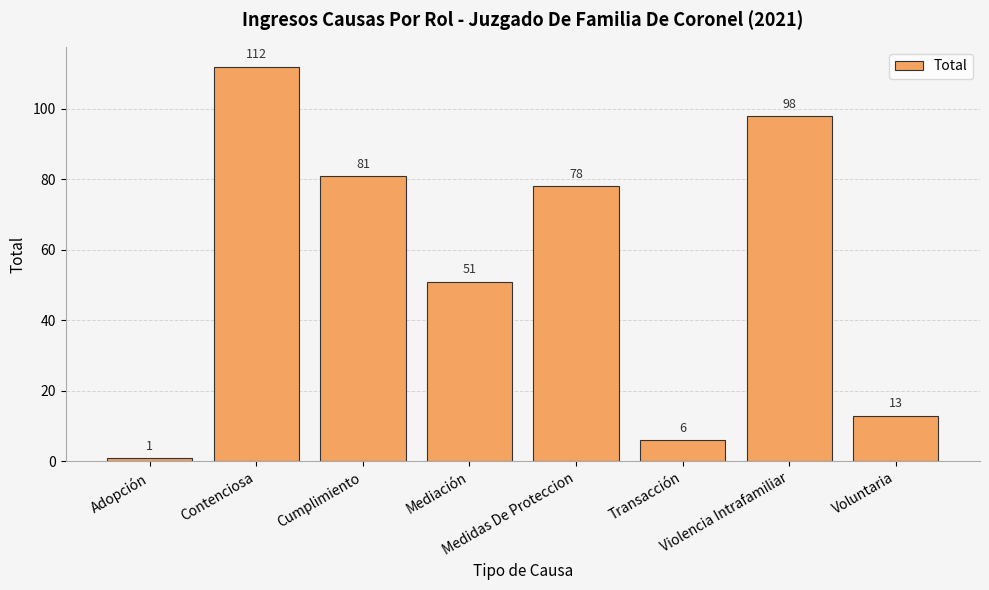

What is the minimum value shown in the chart?

1